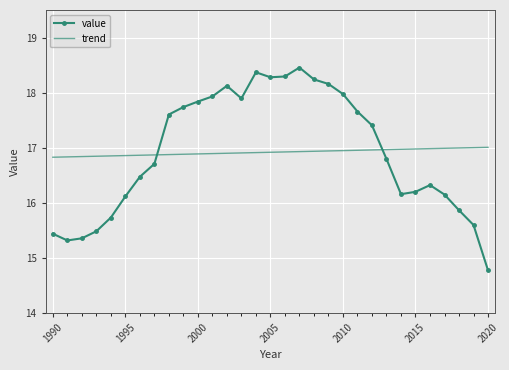

What is the average value of the trend series?

16.9